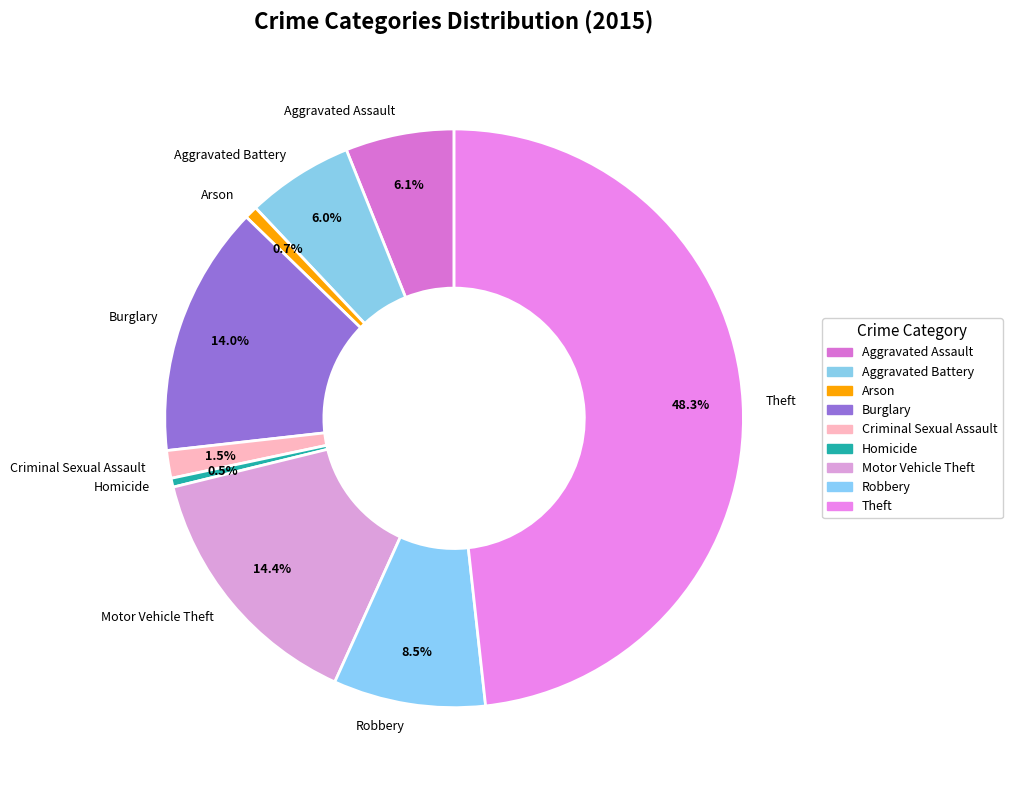

Which slice is the largest?

Theft